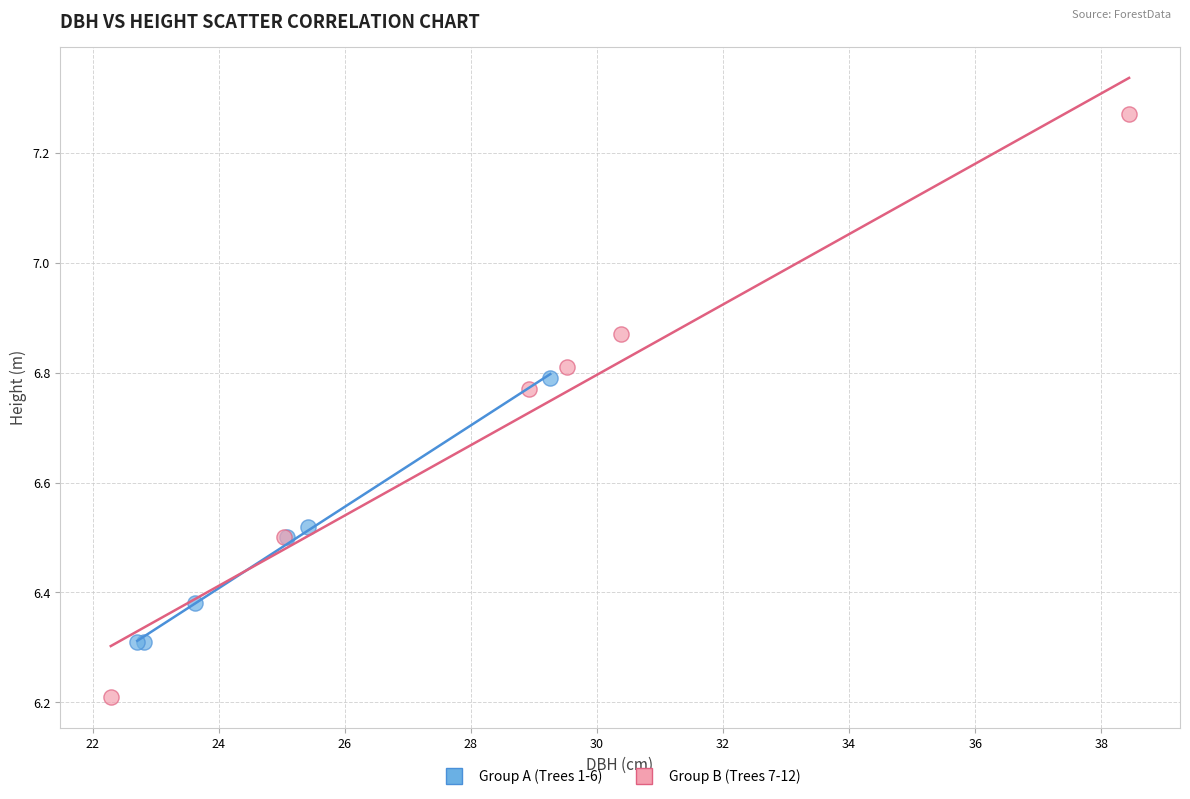

Which series reaches the maximum Y coordinate?

Group B (Trees 7-12)